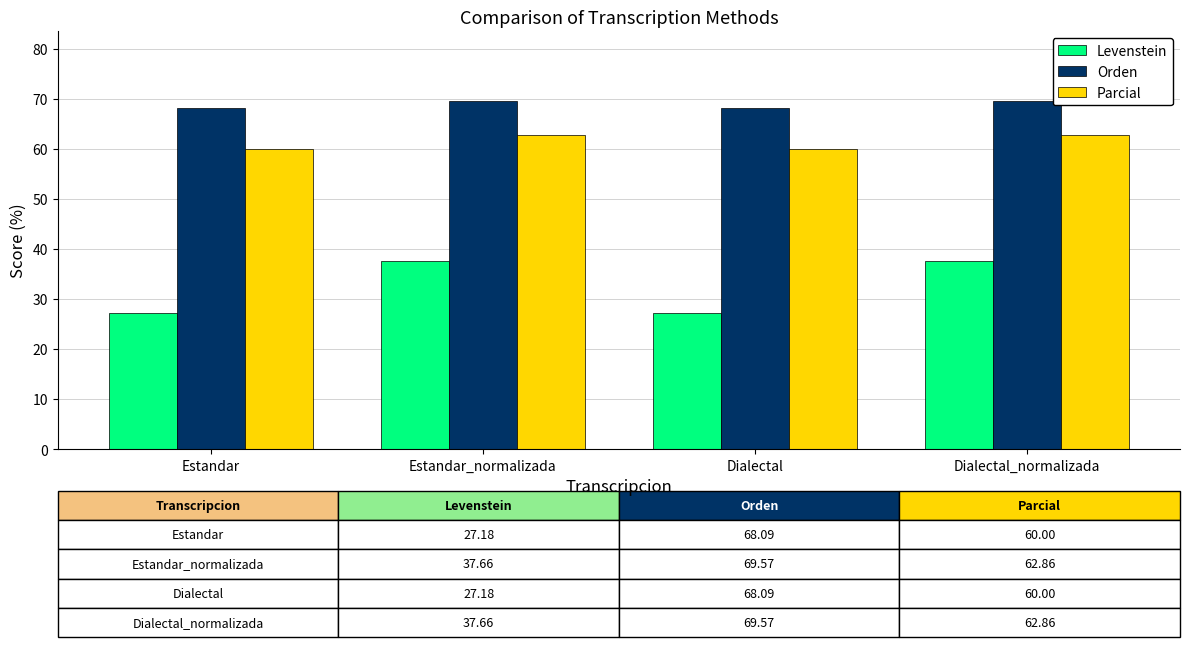

List the series in order of their overall mean, lowest first.

Levenstein, Parcial, Orden